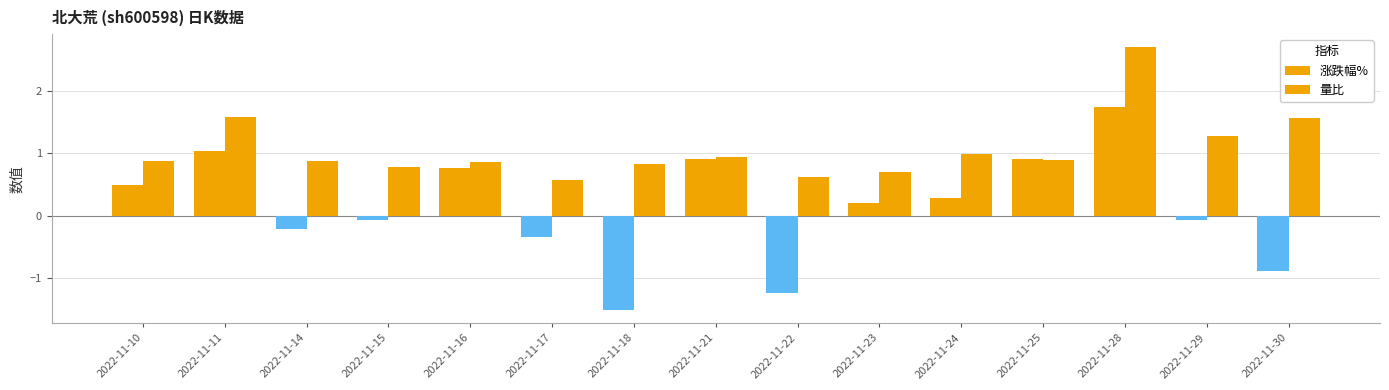

Which category has the lowest value across all series?

2022-11-18